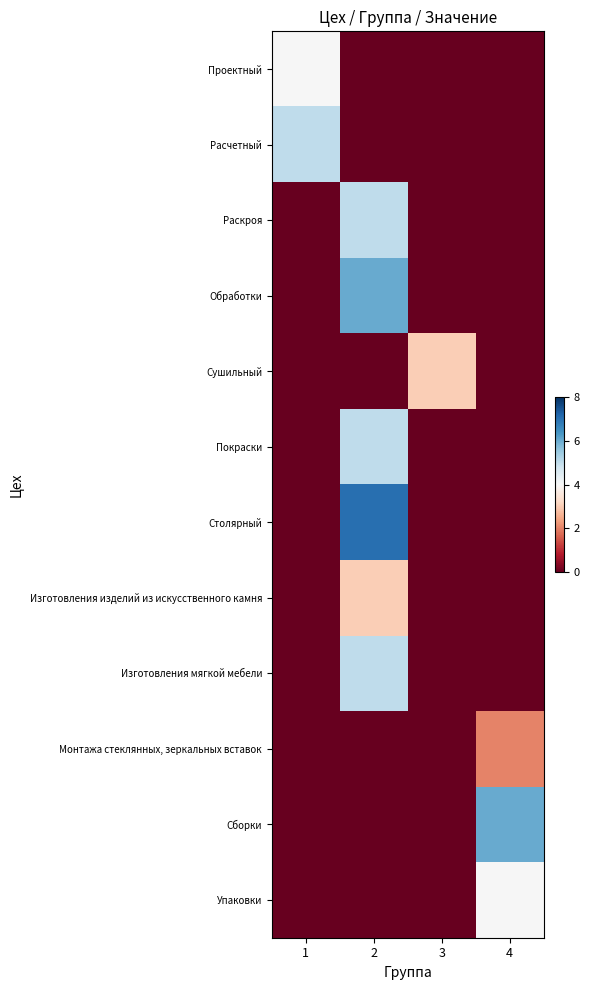

What is the total value across all series at 3?

3